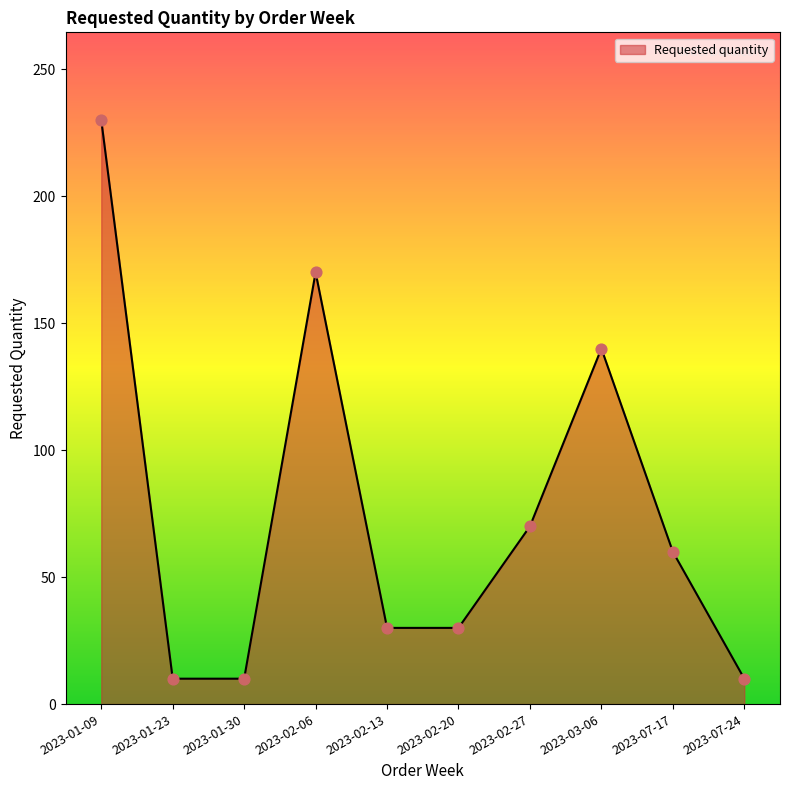

What is the change in value from 2023-01-30 to 2023-07-17?

+50